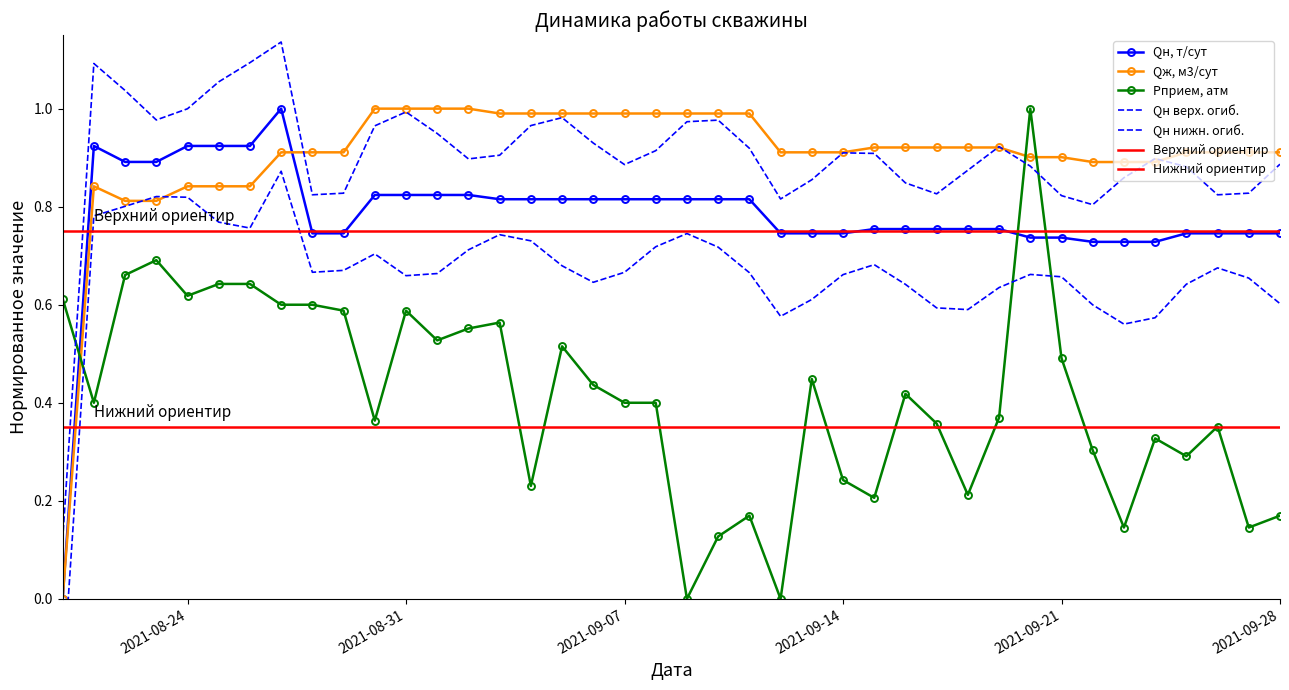

What is the total value across all series at 2021-09-02?

2.4